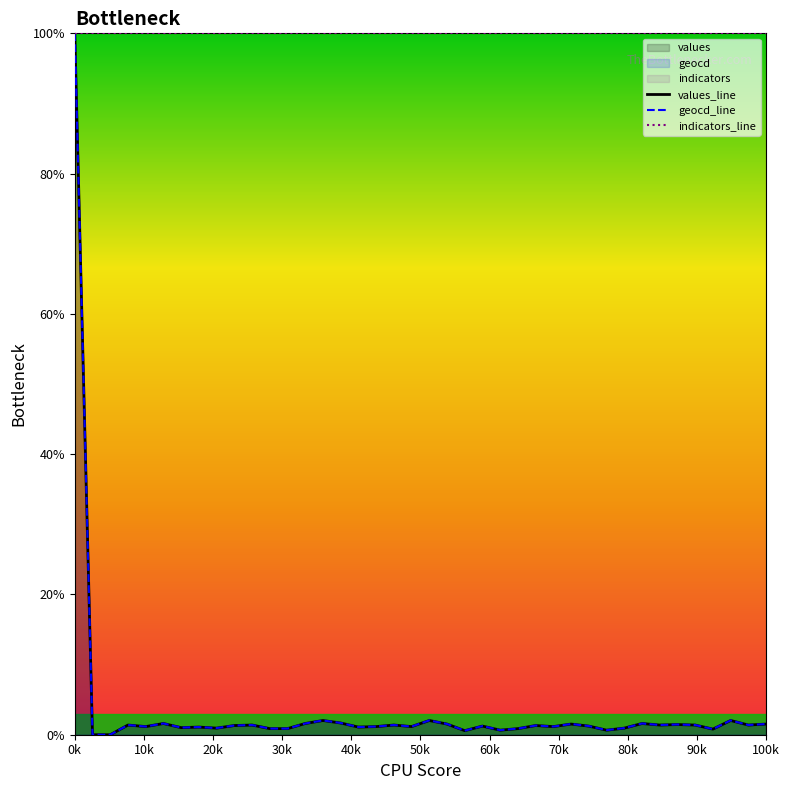

What is the difference between the highest and lowest values at 32?

98.4